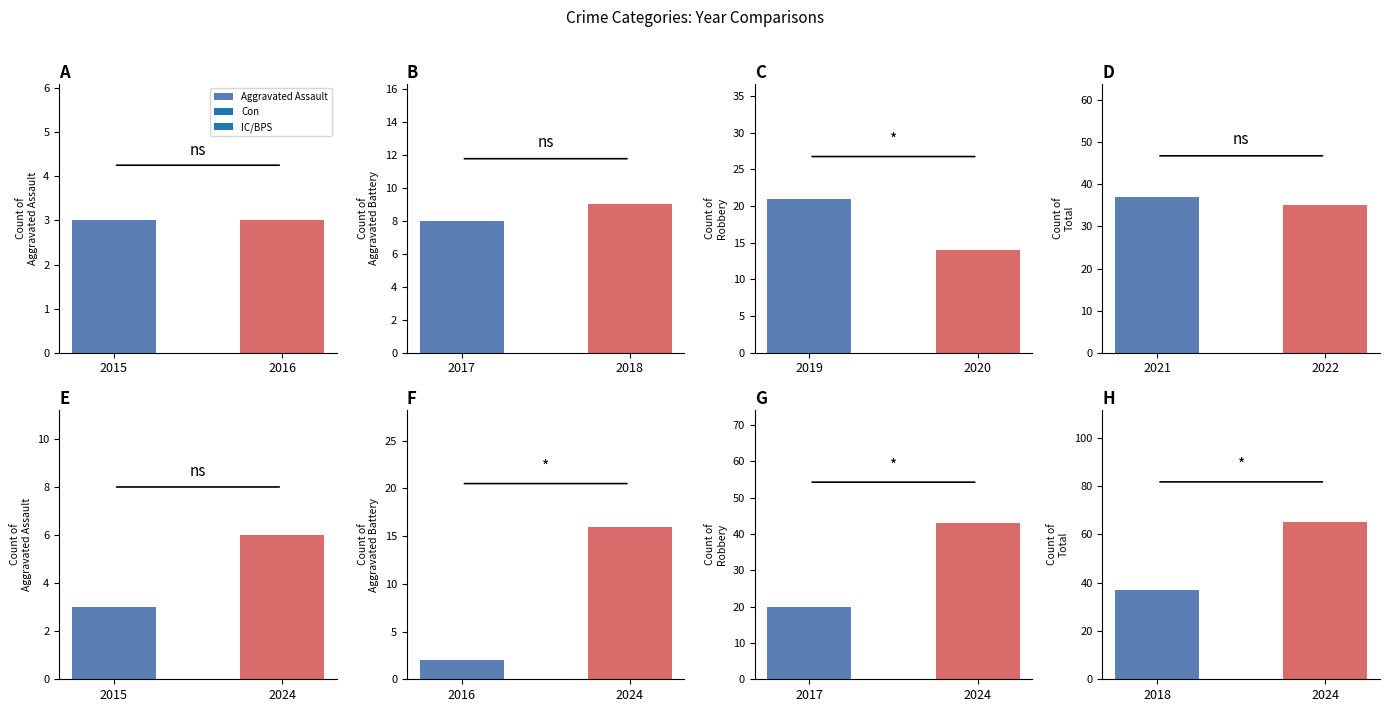

Is the value of Total at 2024 greater than the value of Aggravated Battery at 2024?

Yes